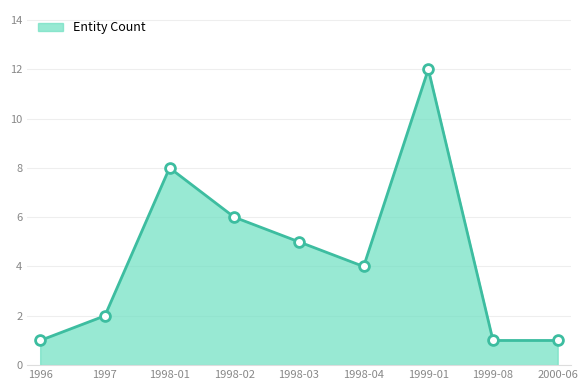

What is the change in value from 1997 to 2000-06?

-1